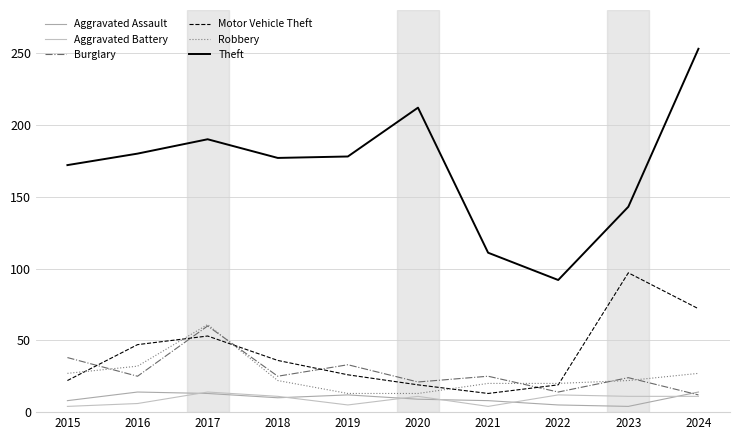

Which series has the largest total across all categories?

Theft